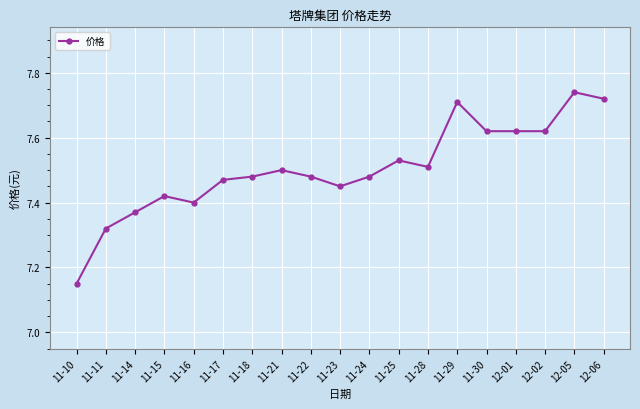

What is the change in value from 11-11 to 11-21?

+0.2